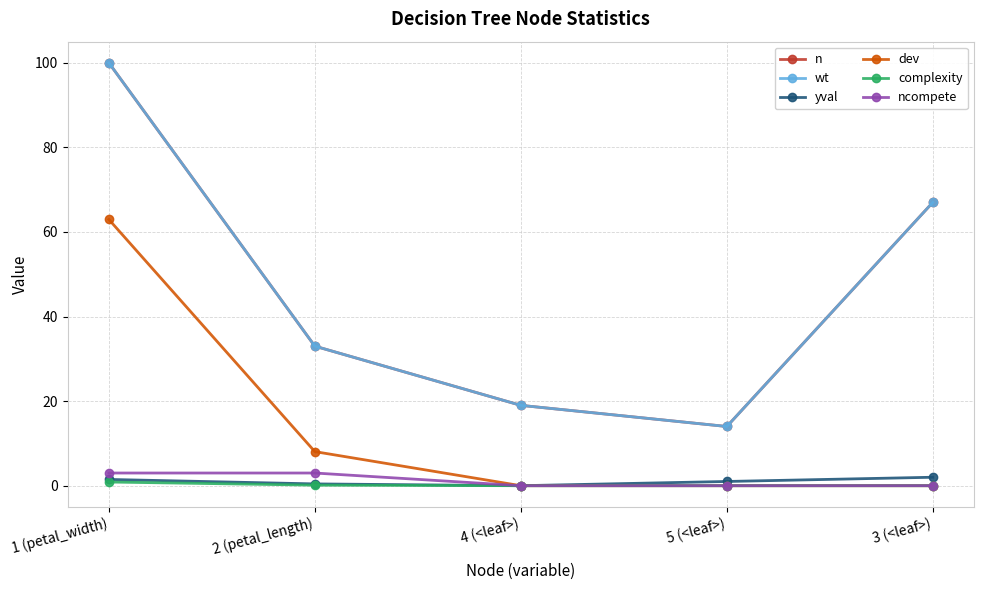

Is this an area chart (filled region under the line)?

No